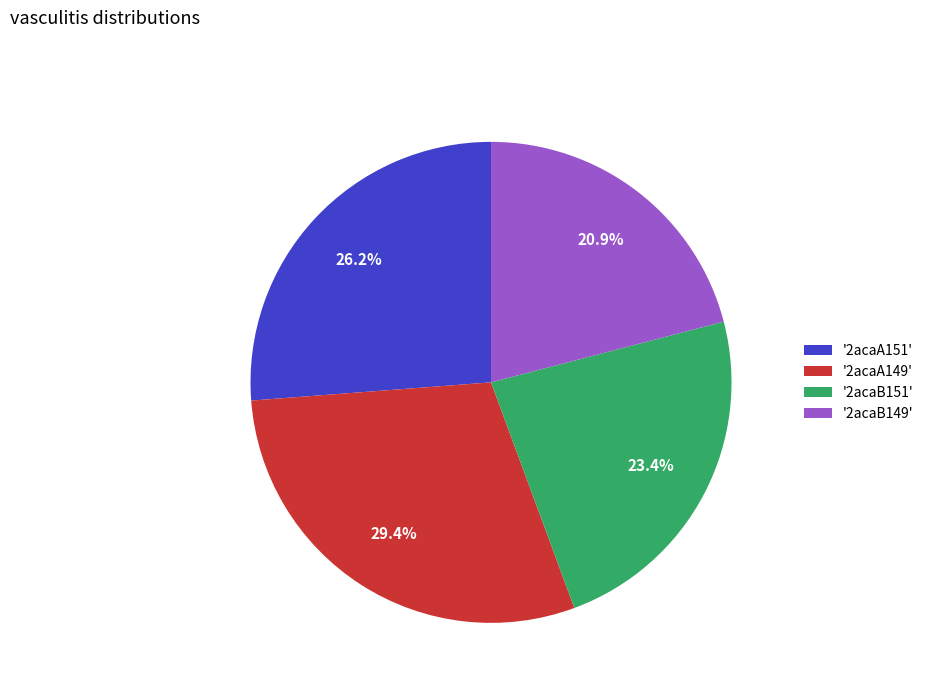

Between '2acaB149' and '2acaB151', which is larger?

'2acaB151'